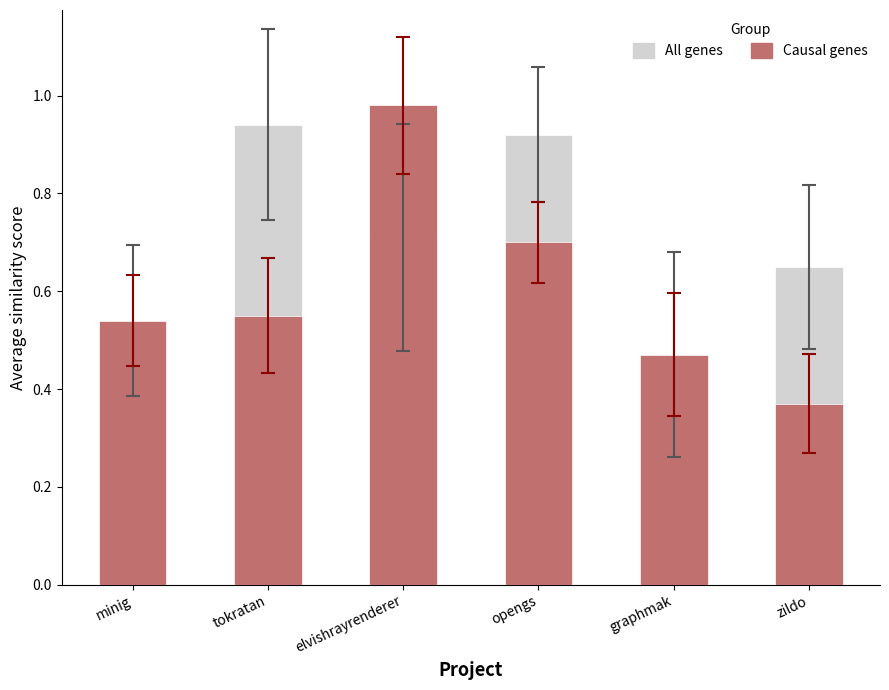

The All genes series shows 0.7 at elvishrayrenderer. True or false?

True